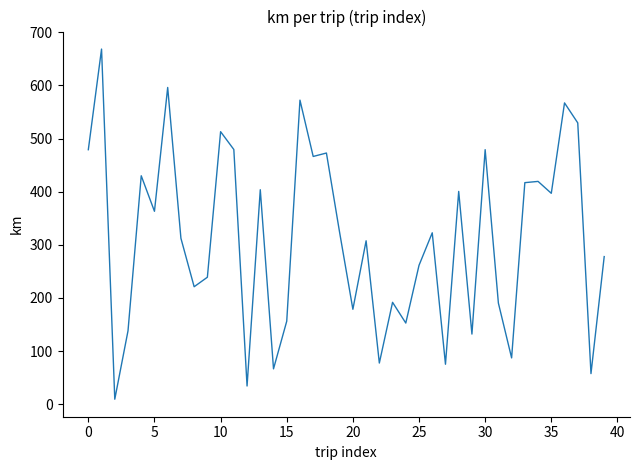

What is the maximum value shown in the chart?

668.6